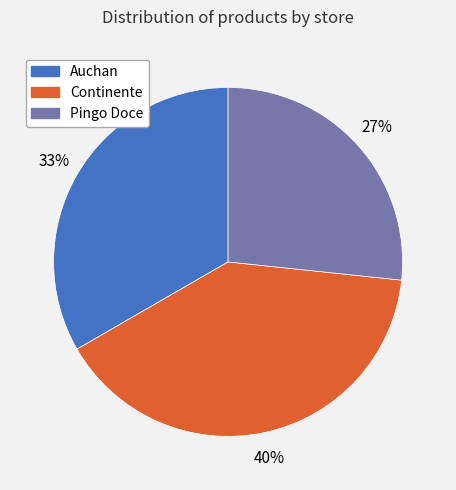

To the nearest percent, what is the combined percentage of Pingo Doce and Continente?

67%